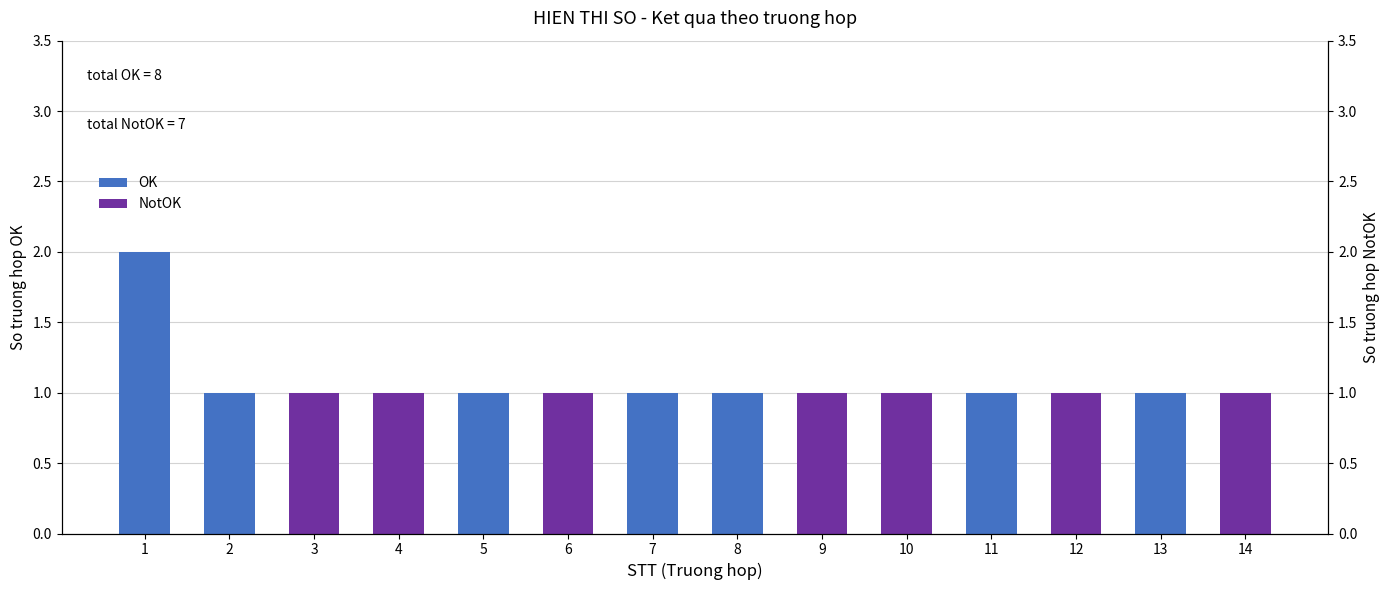

At which category is the sum across all series the highest?

1